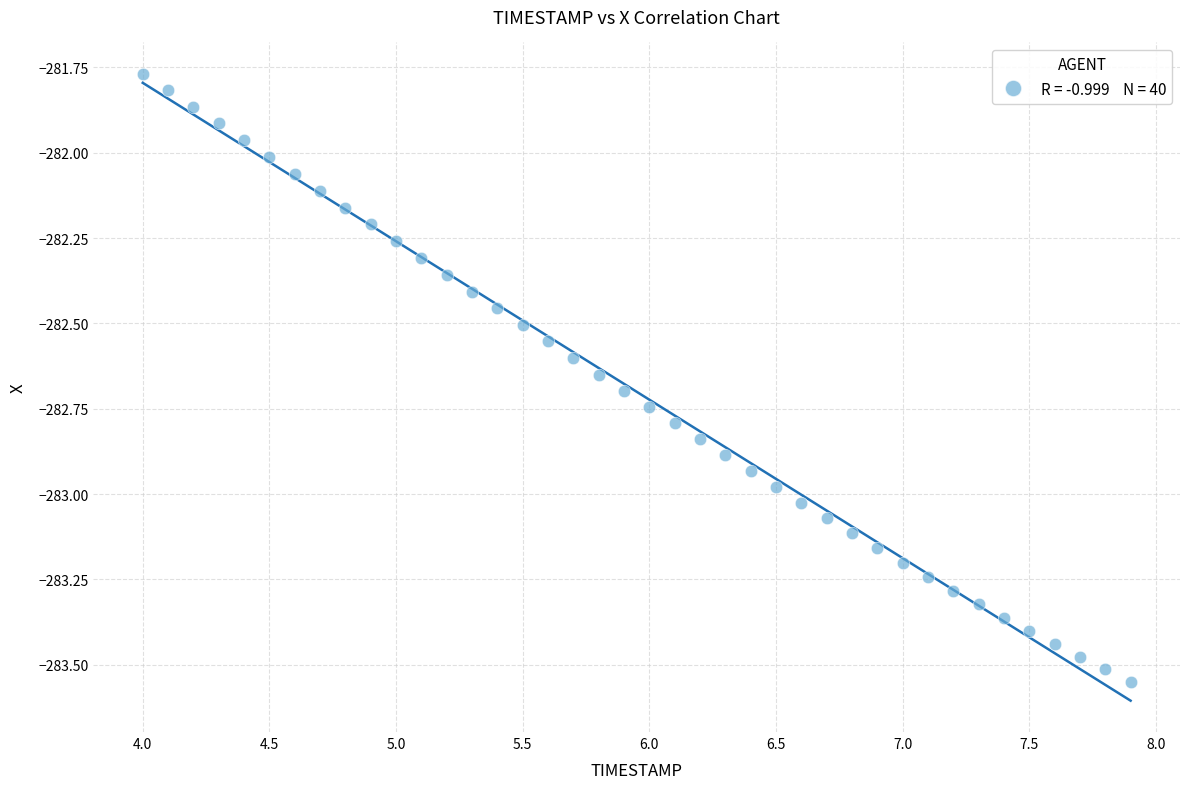

What is the range of Y values (max minus min)?

1.8